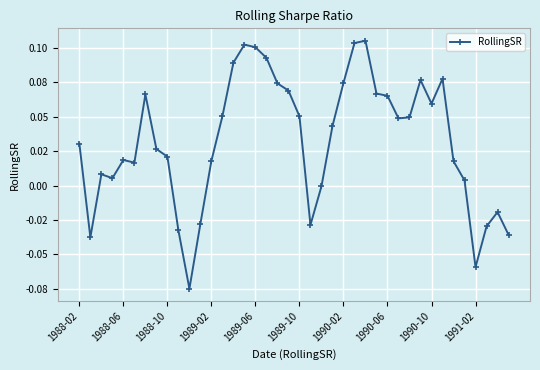

Does the chart have visible grid lines?

Yes